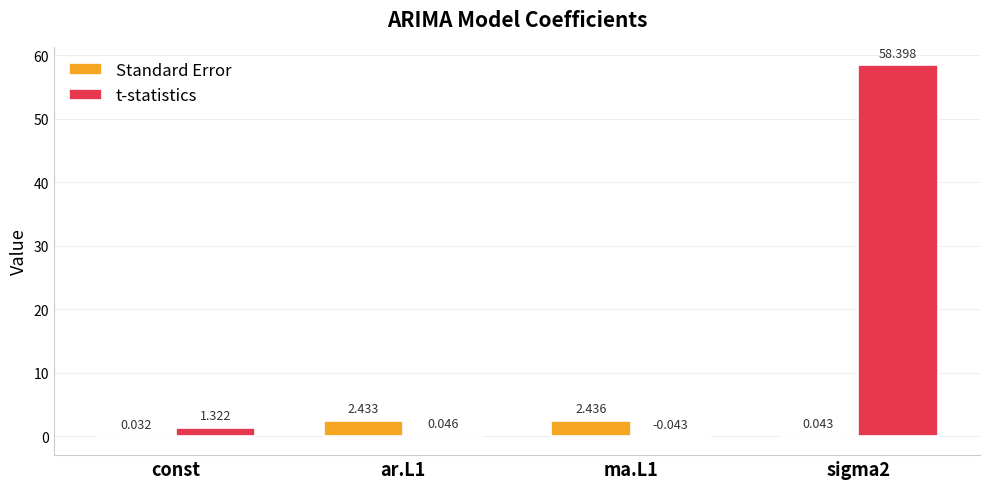

What is the spread (max minus min) of values at ma.L1?

2.5